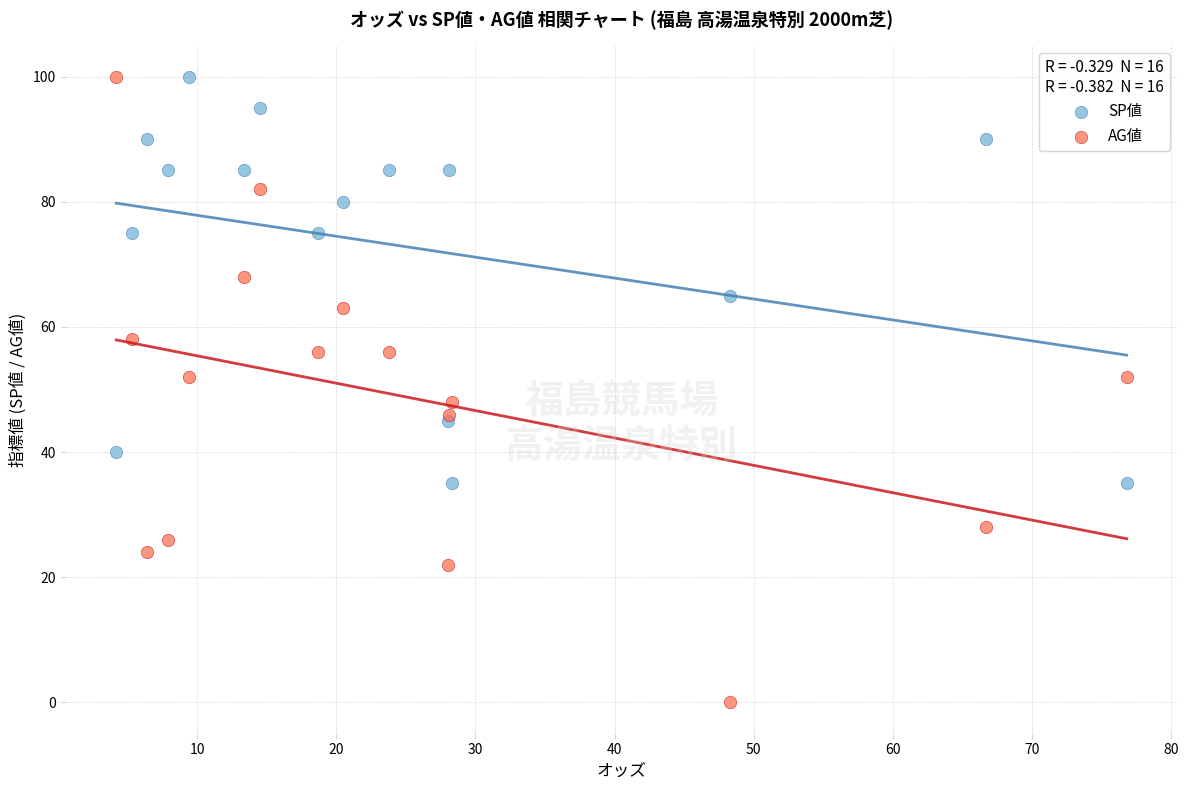

Which series has the widest spread of Y values?

AG値